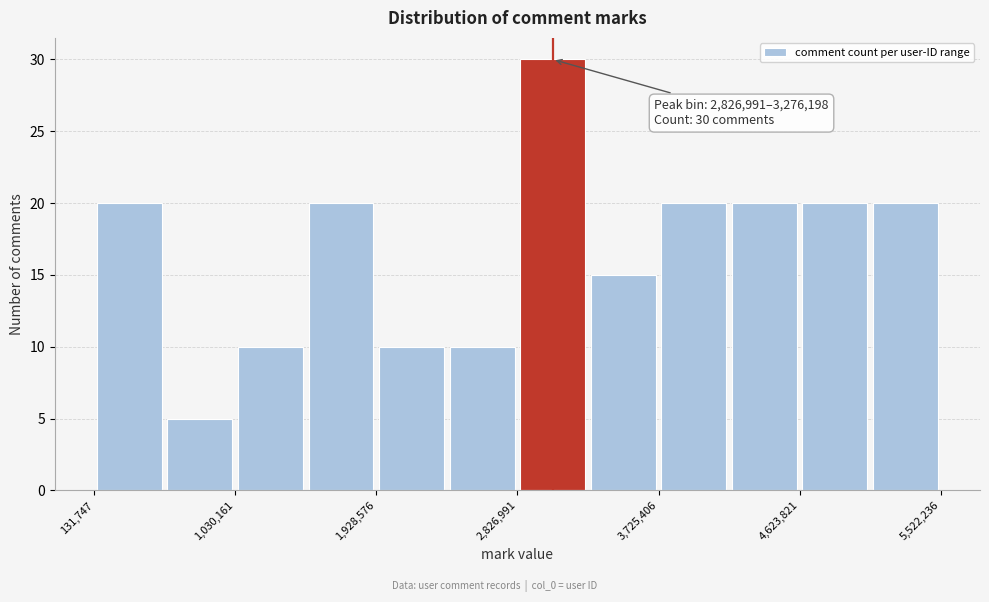

Which range on the x-axis has the tallest bar?

2800000 to 3300000